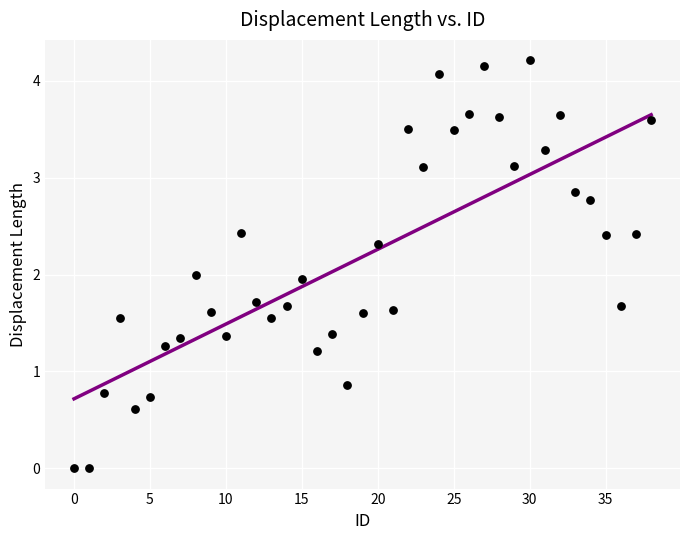

What is the range of Y values (max minus min)?

4.2